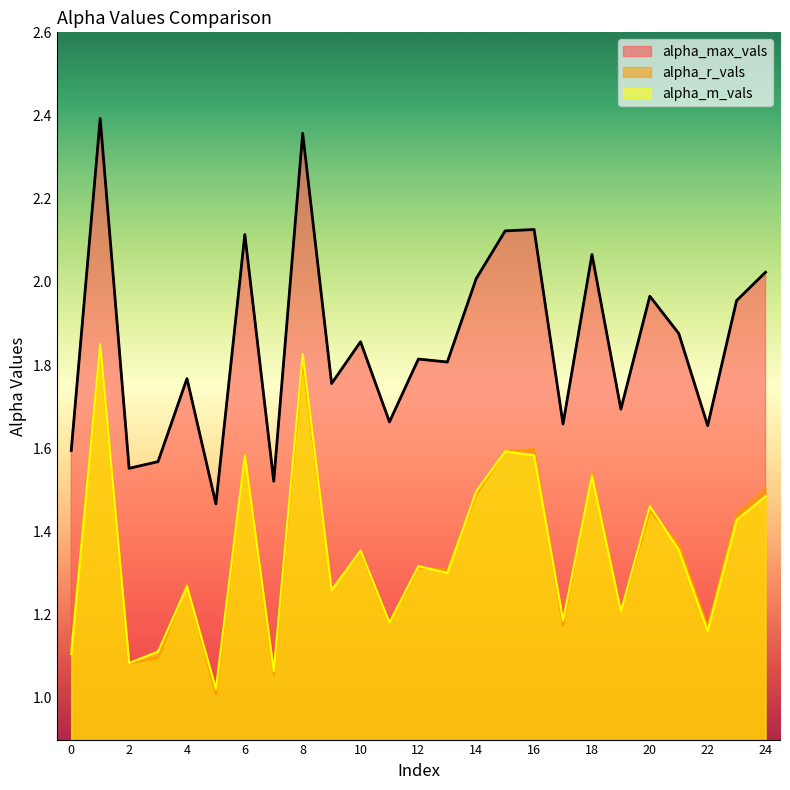

What is the difference between the second highest and second lowest values in the alpha_r_vals series?

0.8